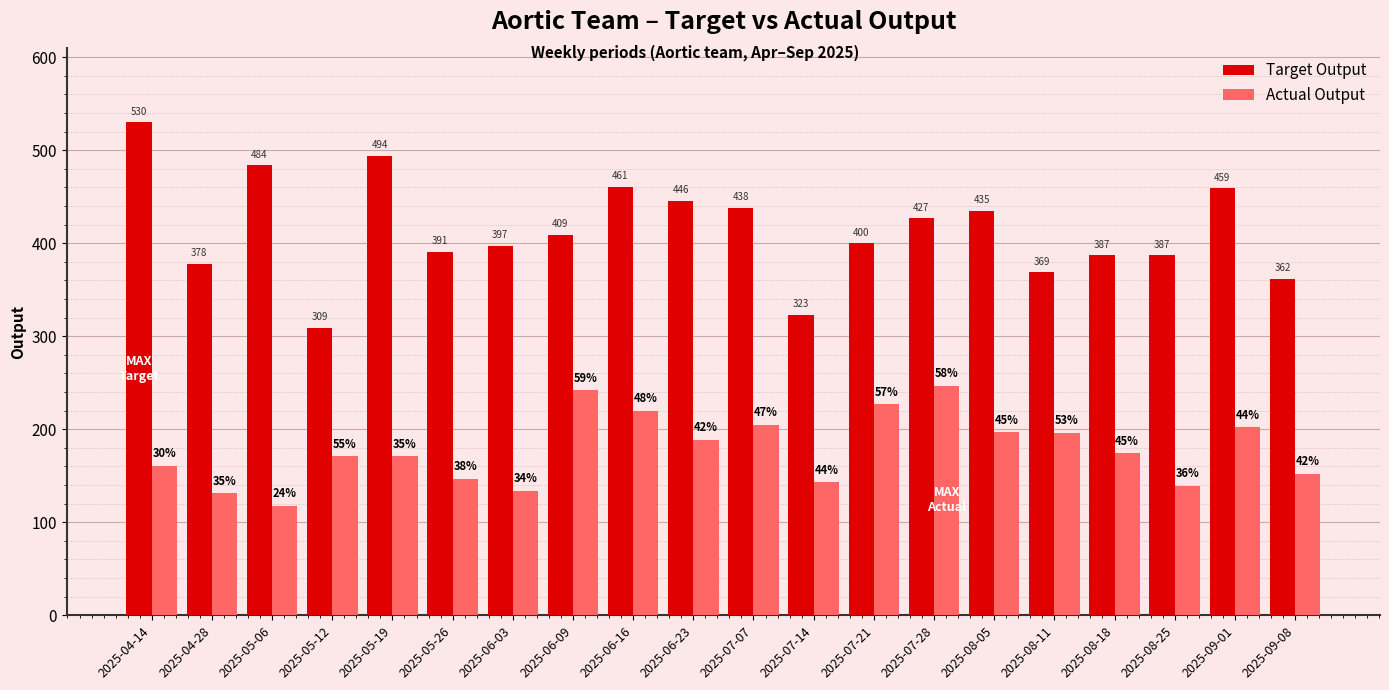

Which series has the largest range (max minus min)?

Target Output